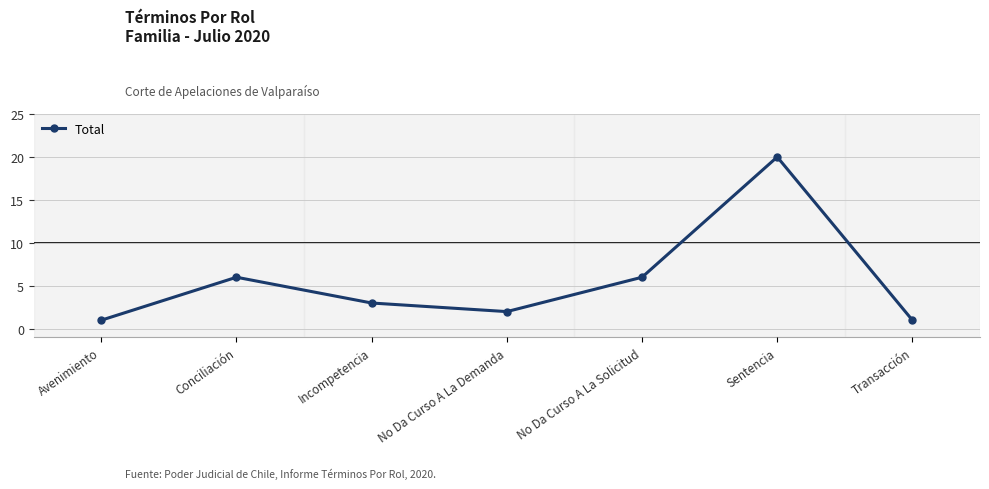

What is the smallest value displayed?

1